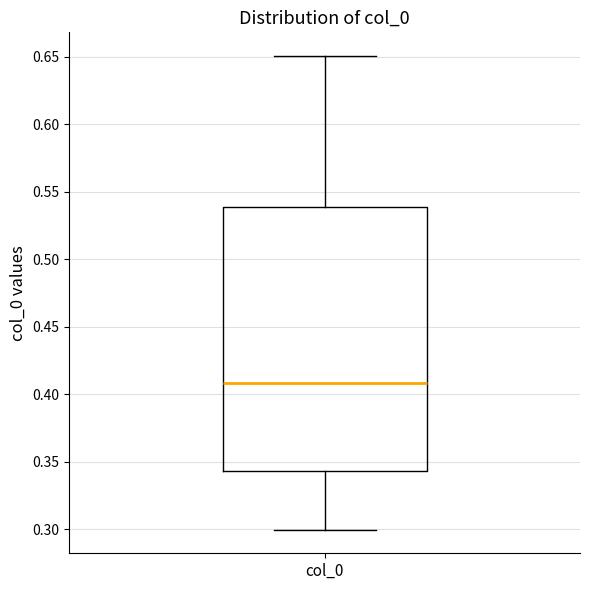

Transcribe this box plot: give where the median line is, the range the box spans, and where the two whiskers end, as read against the y-axis. The values are not printed on the chart, so give them approximately, as read against the axis.

median 0.410, box 0.345 to 0.540, whiskers 0.300 to 0.650